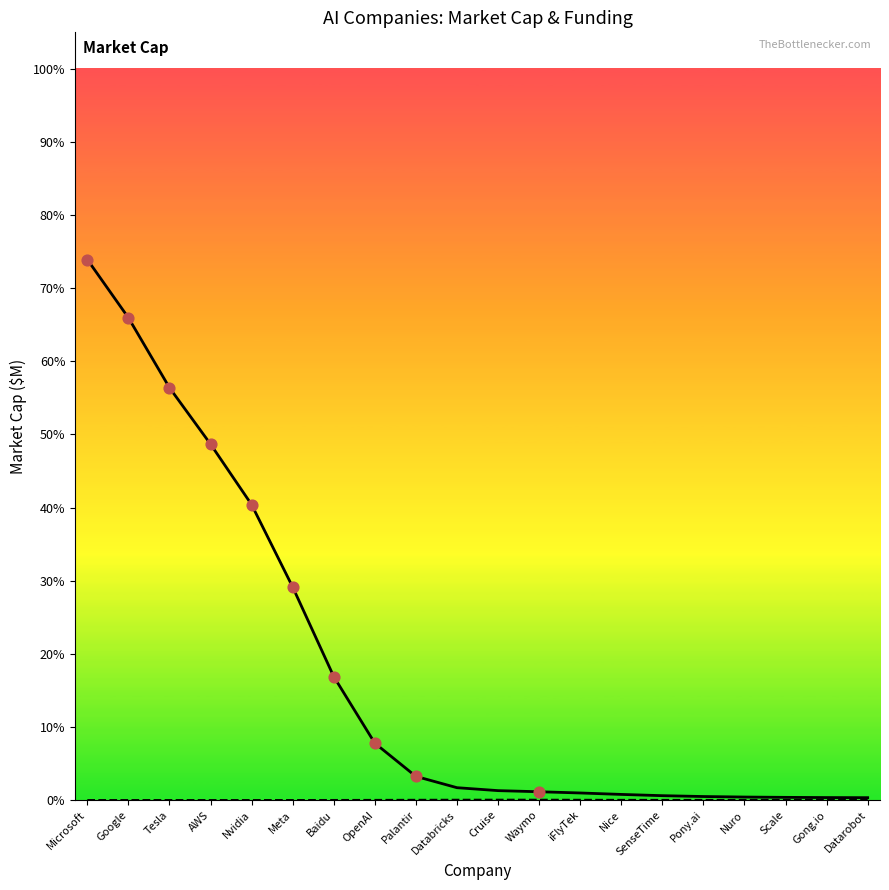

Which series has the largest total across all categories?

Market Cap ($M)